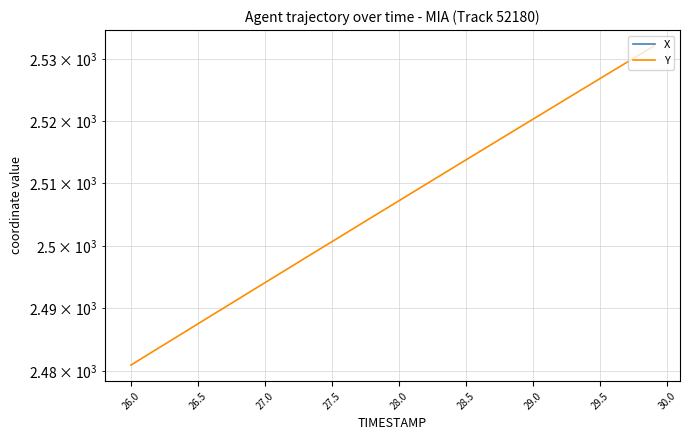

What is the difference between the highest and lowest values at 30.0?

2528.3